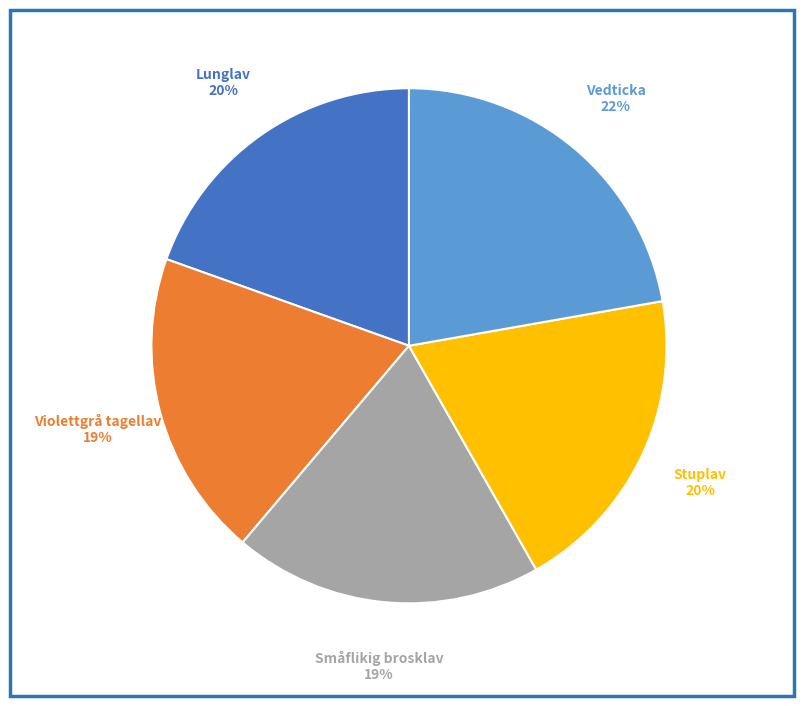

Count the number of slices in the pie.

5